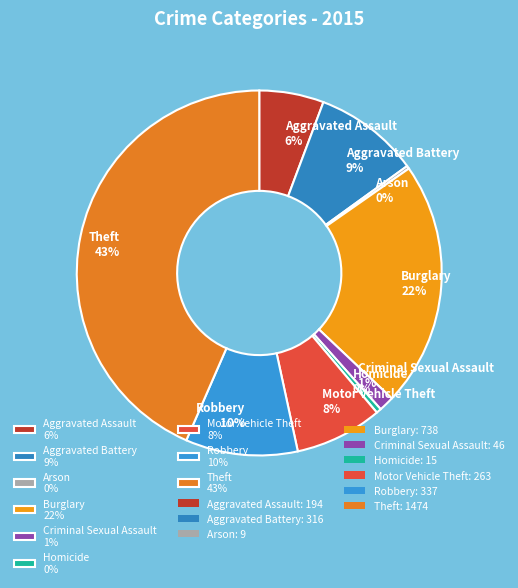

Is the sum of Aggravated Assault 6% and Criminal Sexual Assault 1% greater than half?

No